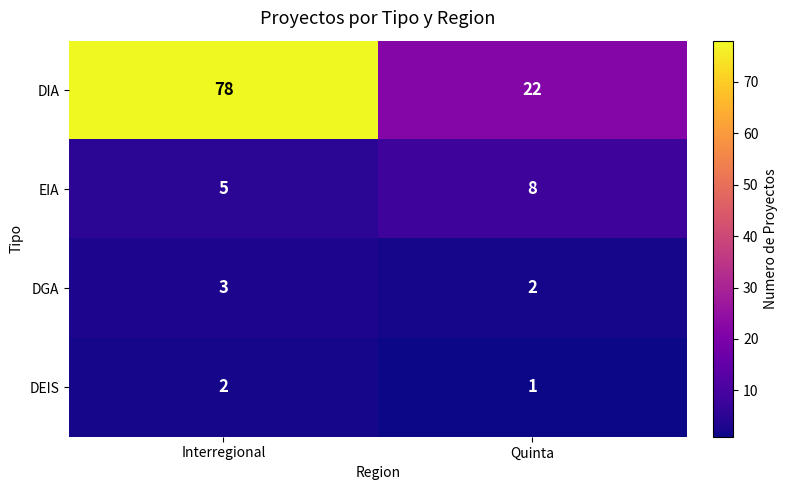

At which label is EIA closest to 6?

Interregional